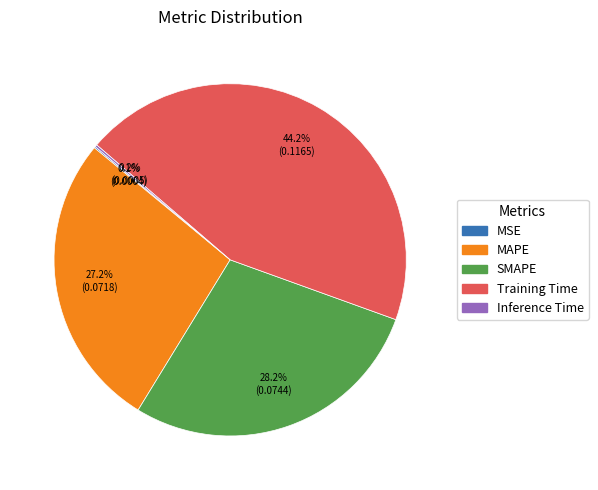

Does any single category account for the majority?

No